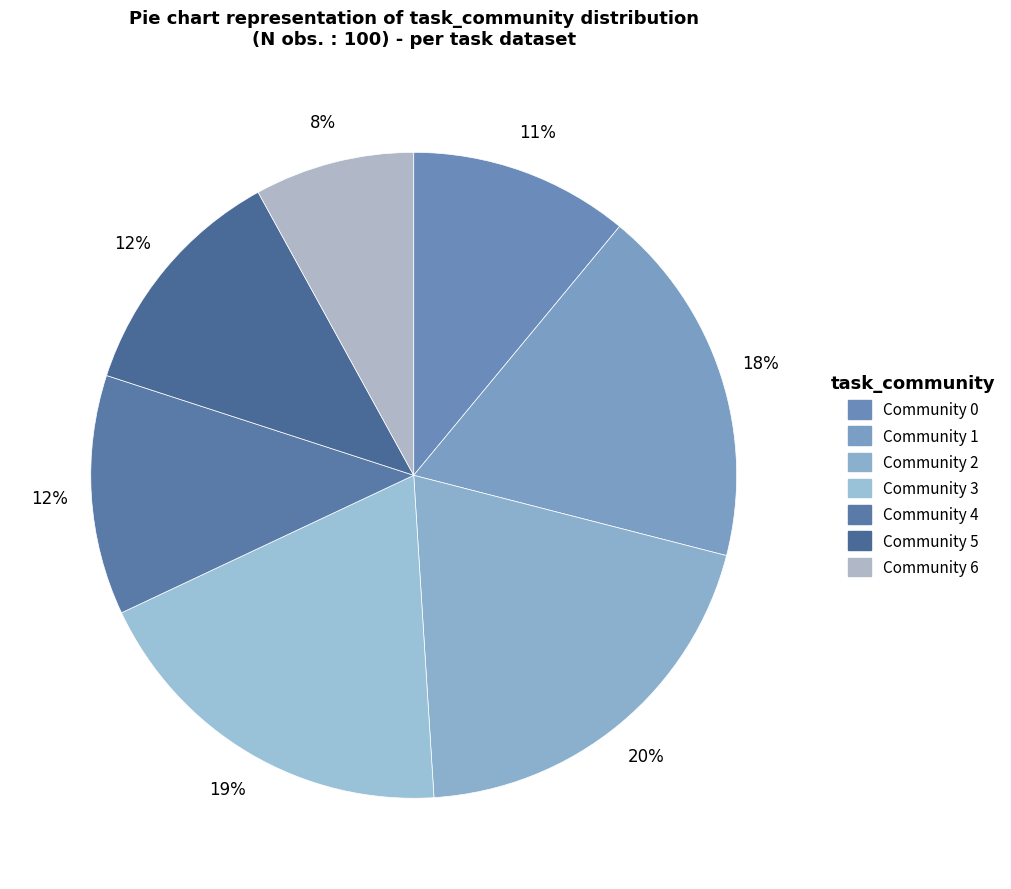

Is it true that Community 5 is 12% of the pie?

True